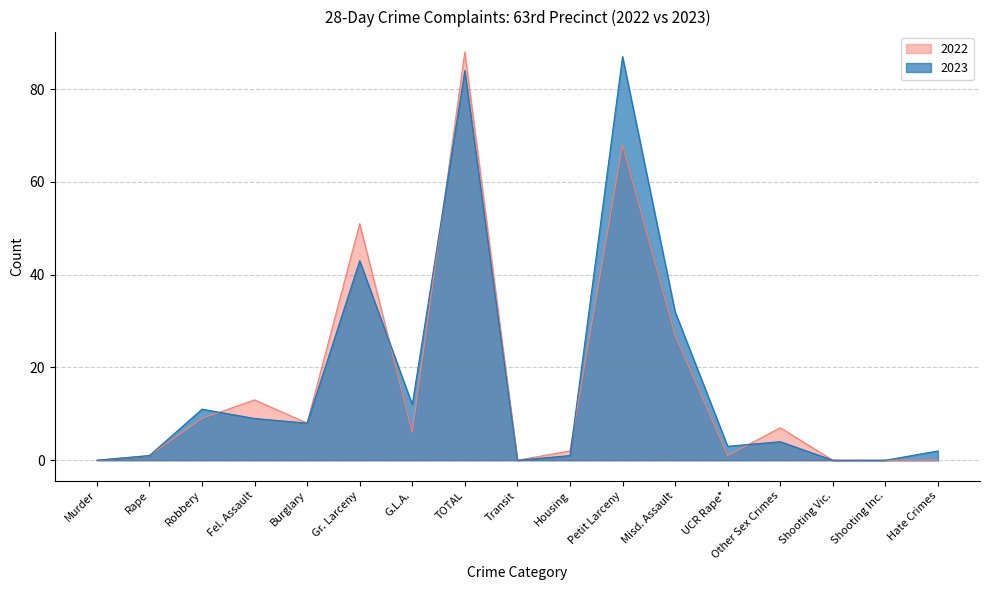

The 2022 series shows 1 at Rape. True or false?

False